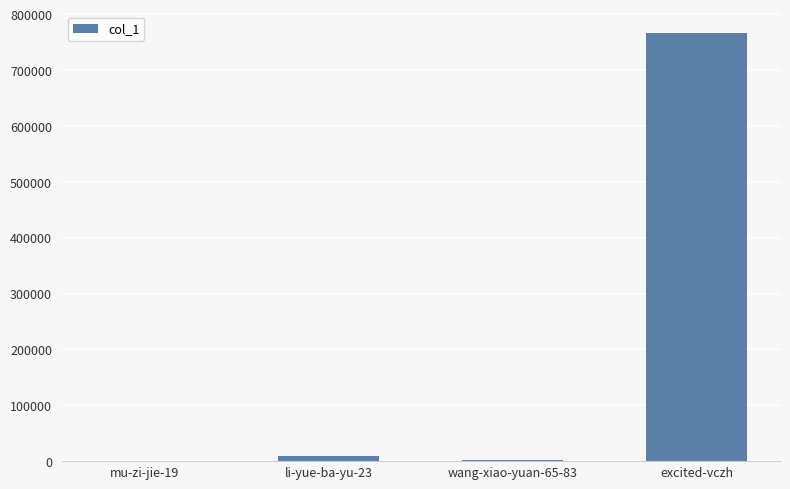

Which category has the highest value across all series?

excited-vczh